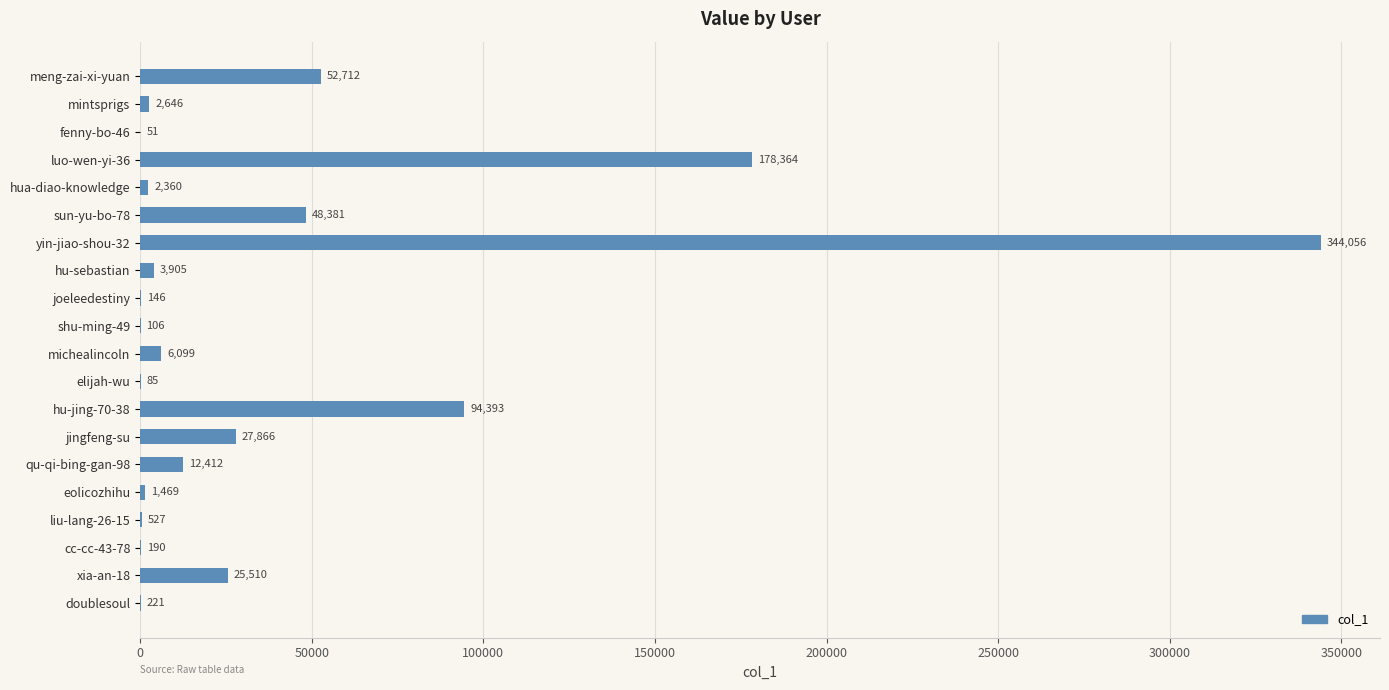

What value does the data have at jingfeng-su, to the nearest 100?

27900